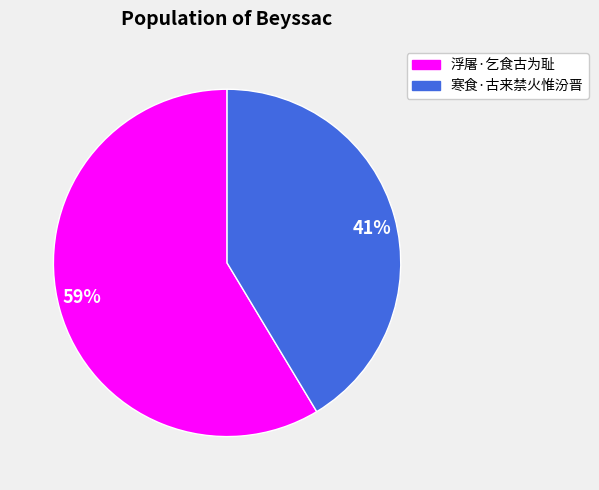

What is the largest slice in the pie chart?

浮屠·乞食古为耻